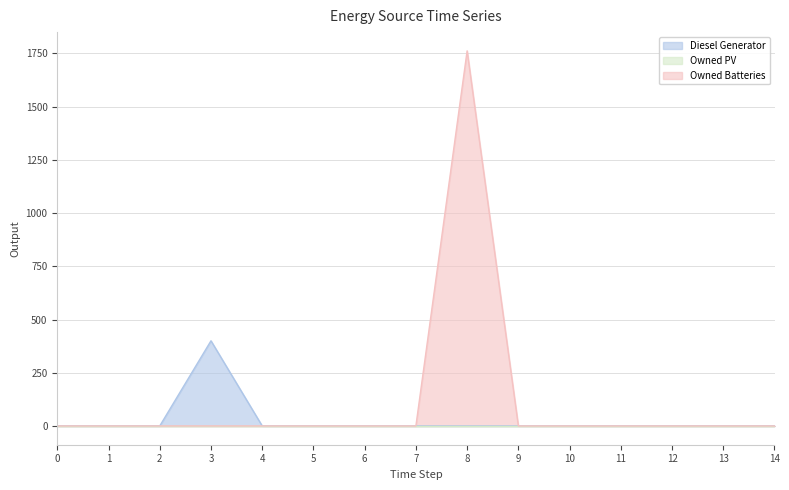

How many lines are shown in the chart?

3